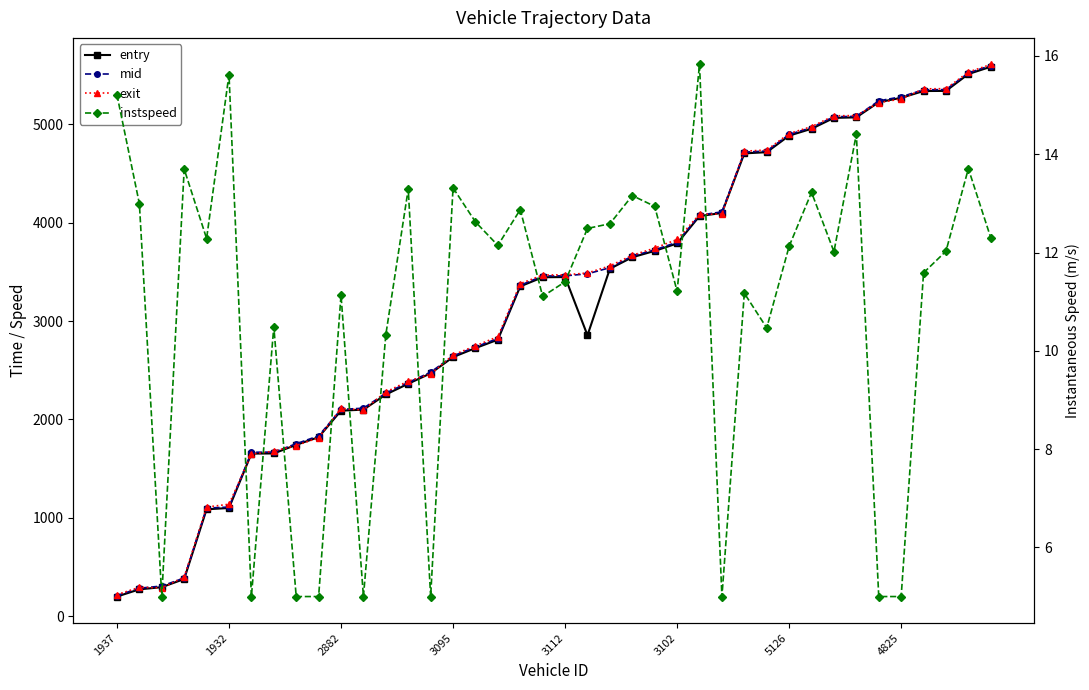

Is the value of exit at 23 greater than the value of mid at 10?

Yes